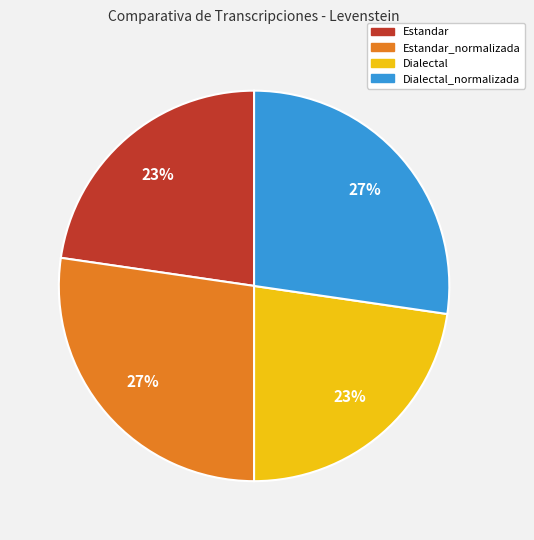

To the nearest percent, what is the combined percentage of Estandar and Estandar_normalizada?

50%